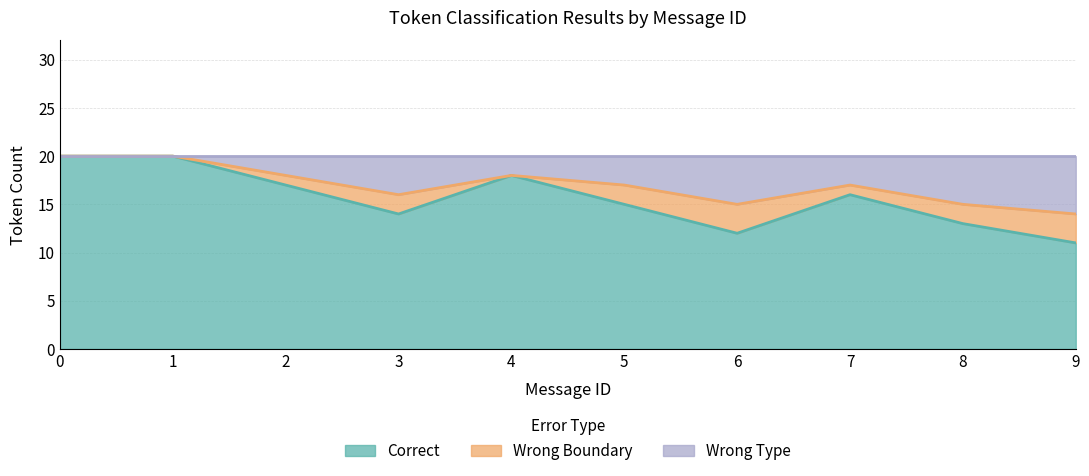

The value of Correct at 7 is 7. True or false?

False